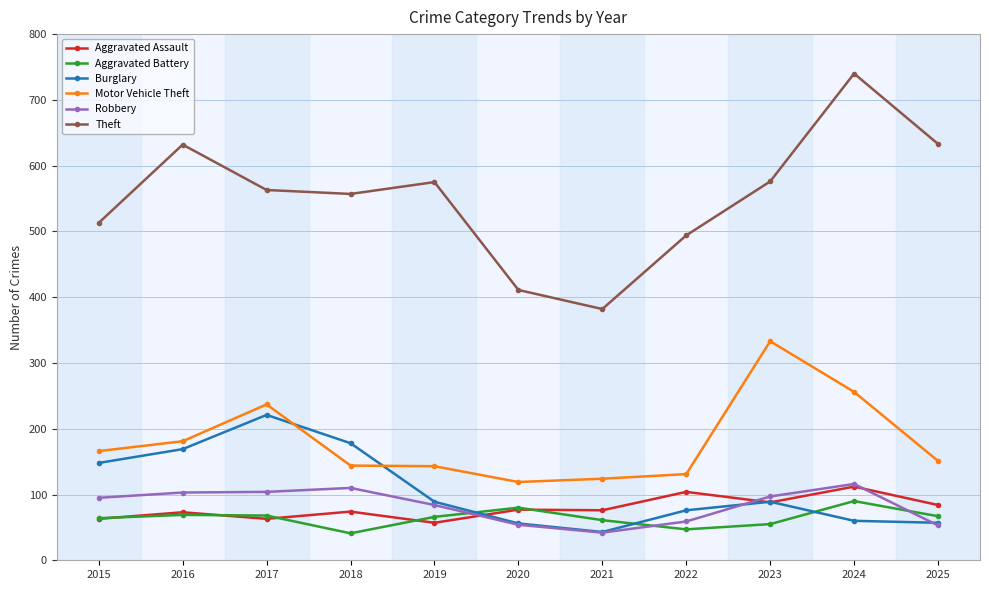

What is the total value across all series at 2024?

1374